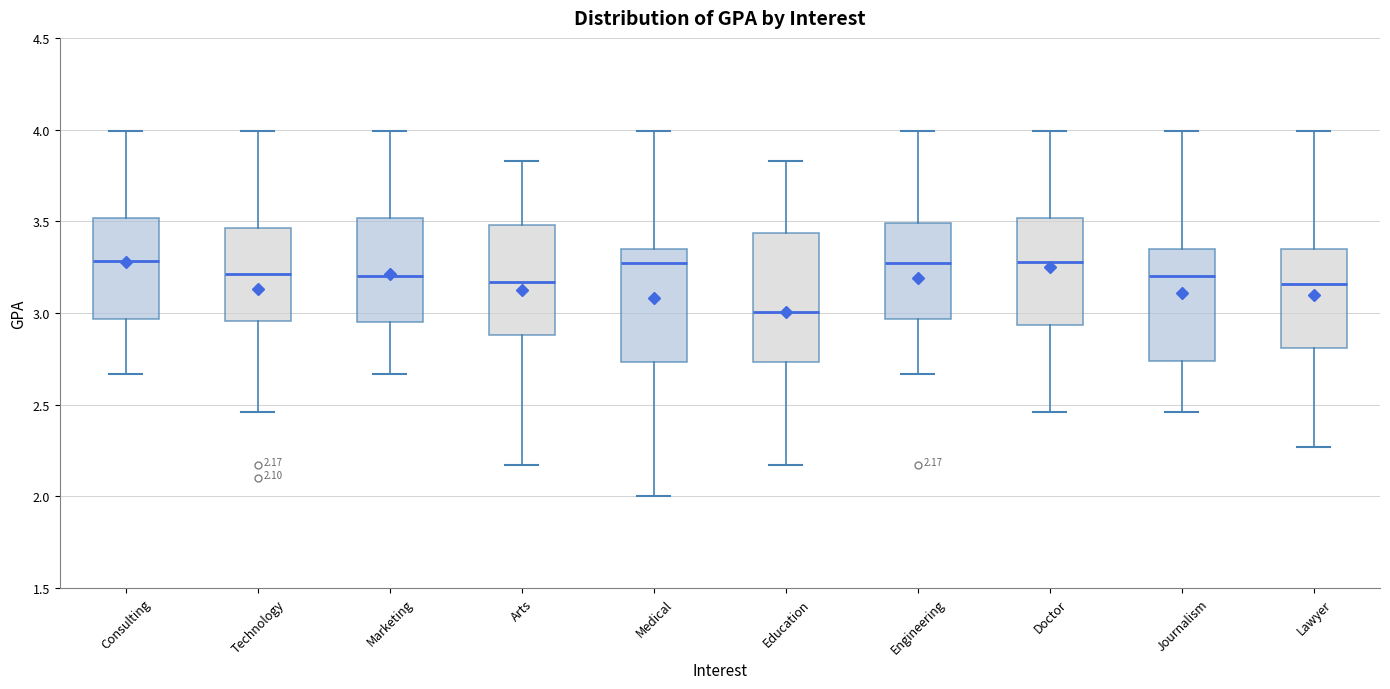

Which box is the tallest, from its lower edge to its upper edge?

Education